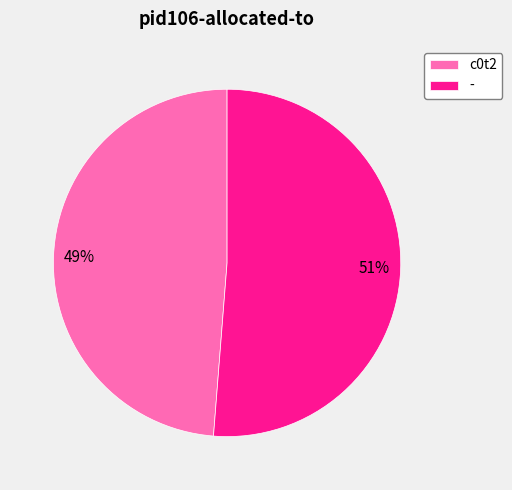

The - slice represents 44% of the pie. True or false?

False